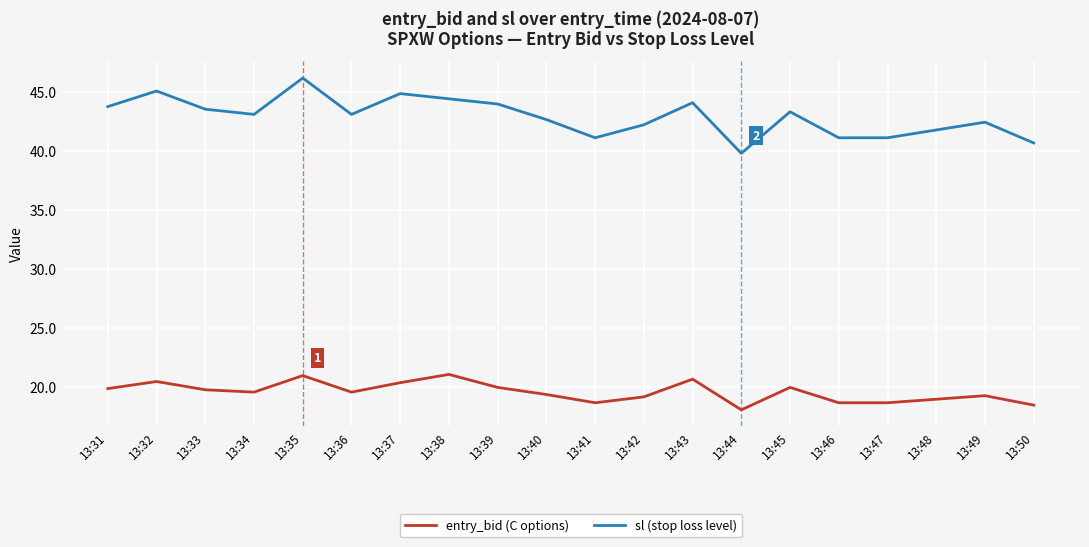

What is the difference between the highest and lowest values at 13:39?

24.0